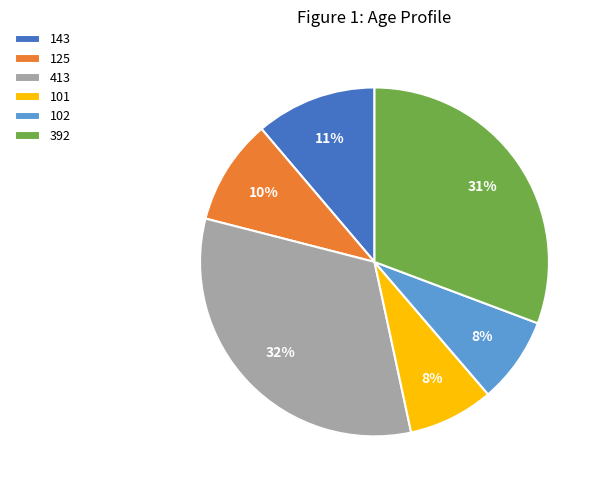

To the nearest percent, what is the difference between the 125 and 392 slice percentages?

21%